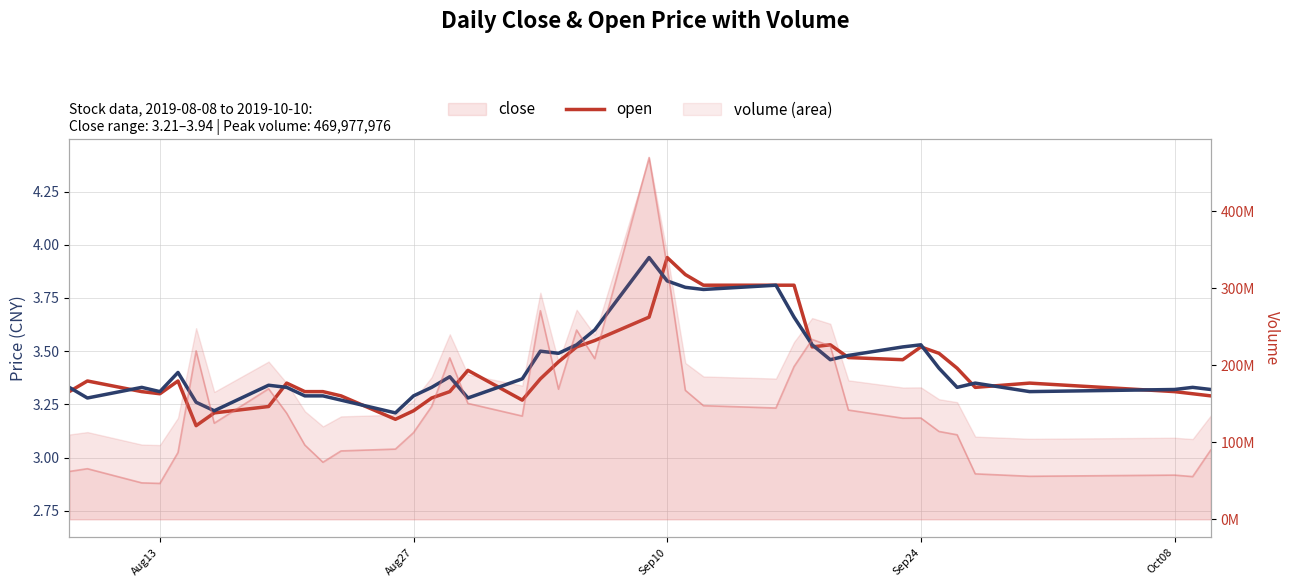

Which series ends up on top after the final intersection of open and close?

close